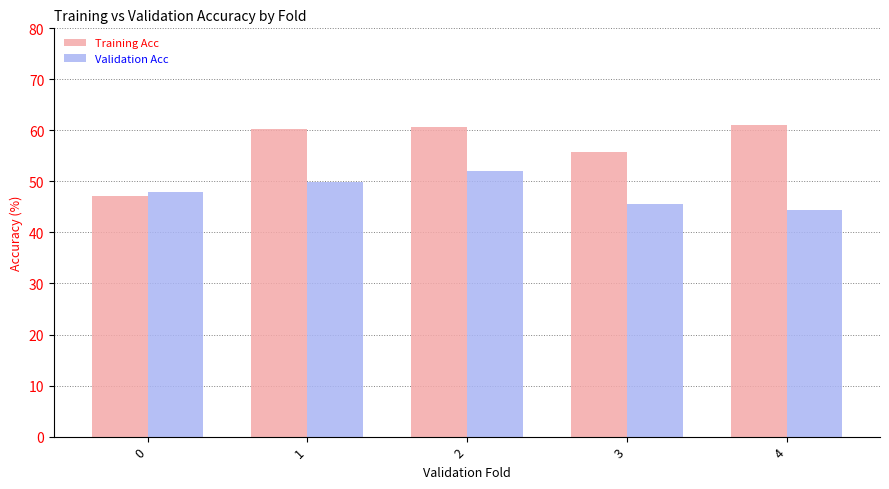

What is the sum of the Training Acc values at 1 and 3?

116.2